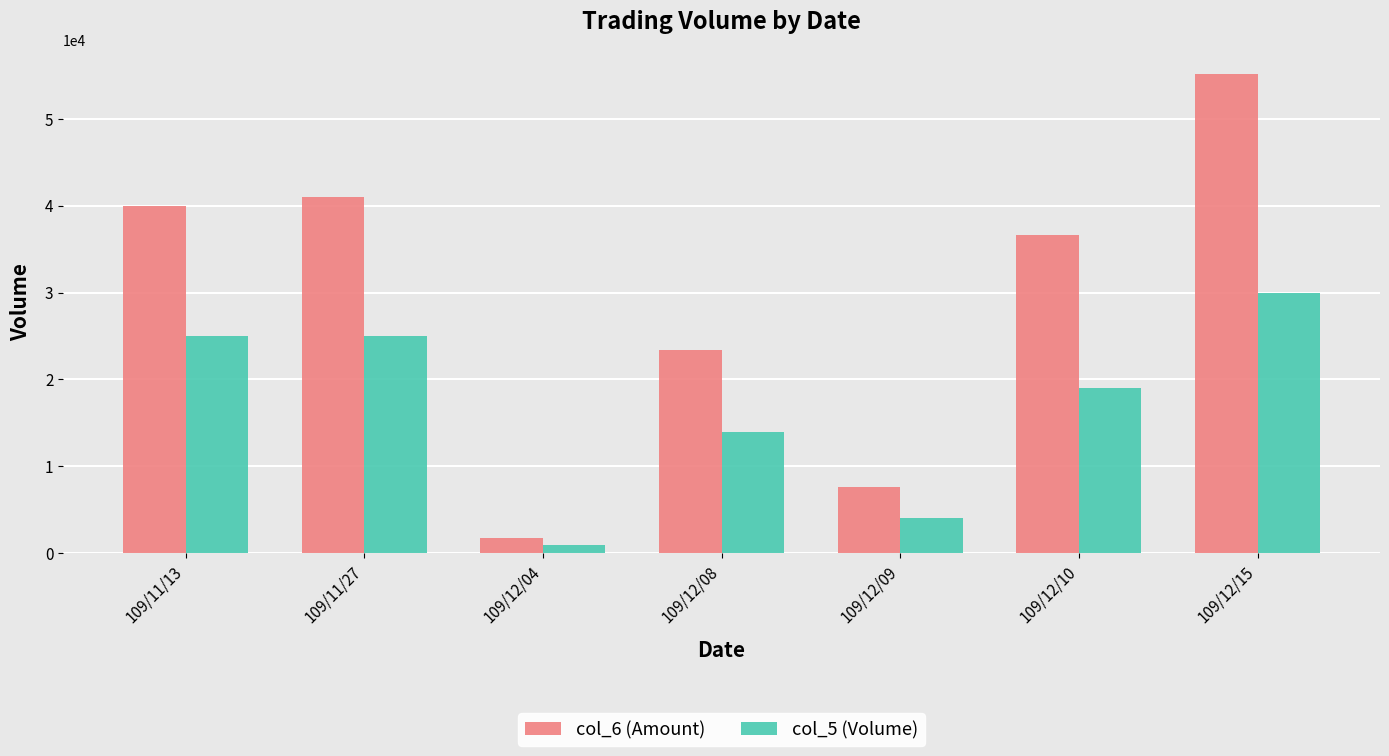

List the series in order of their peak value, lowest first.

col_5 (Volume), col_6 (Amount)